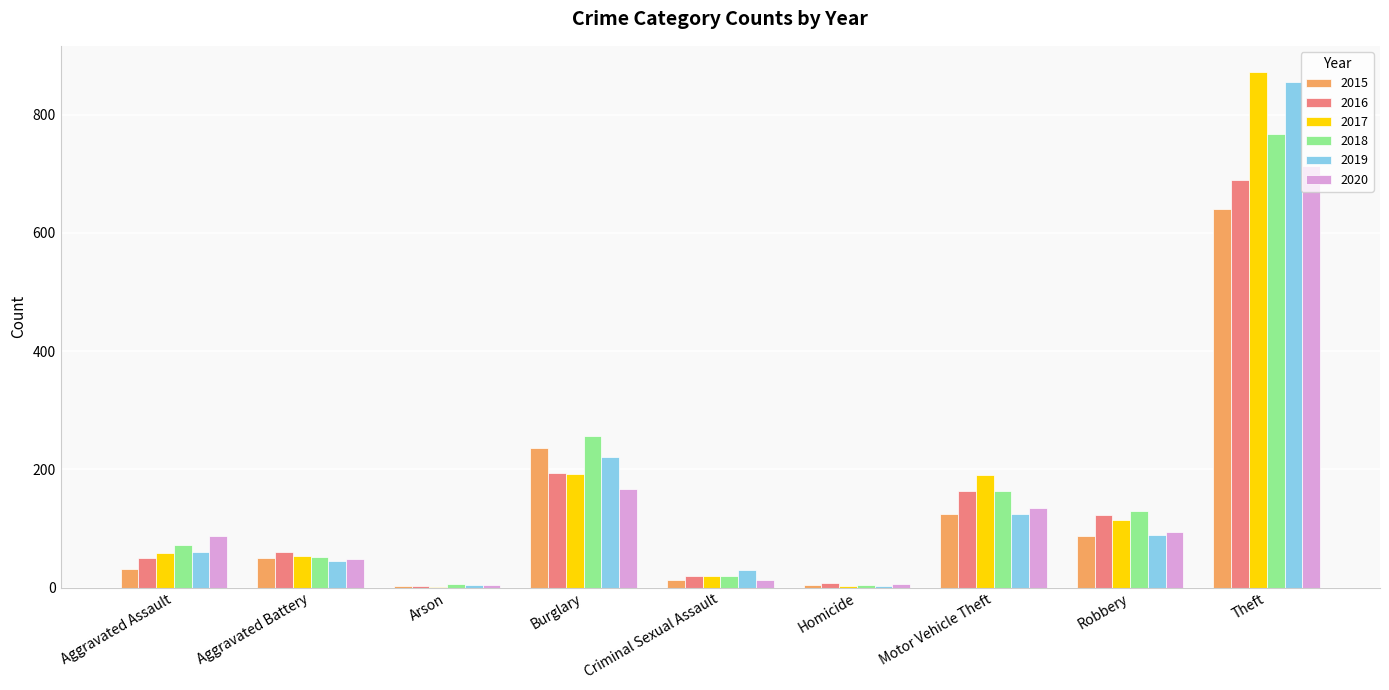

At which label does 2016 reach its peak?

Theft